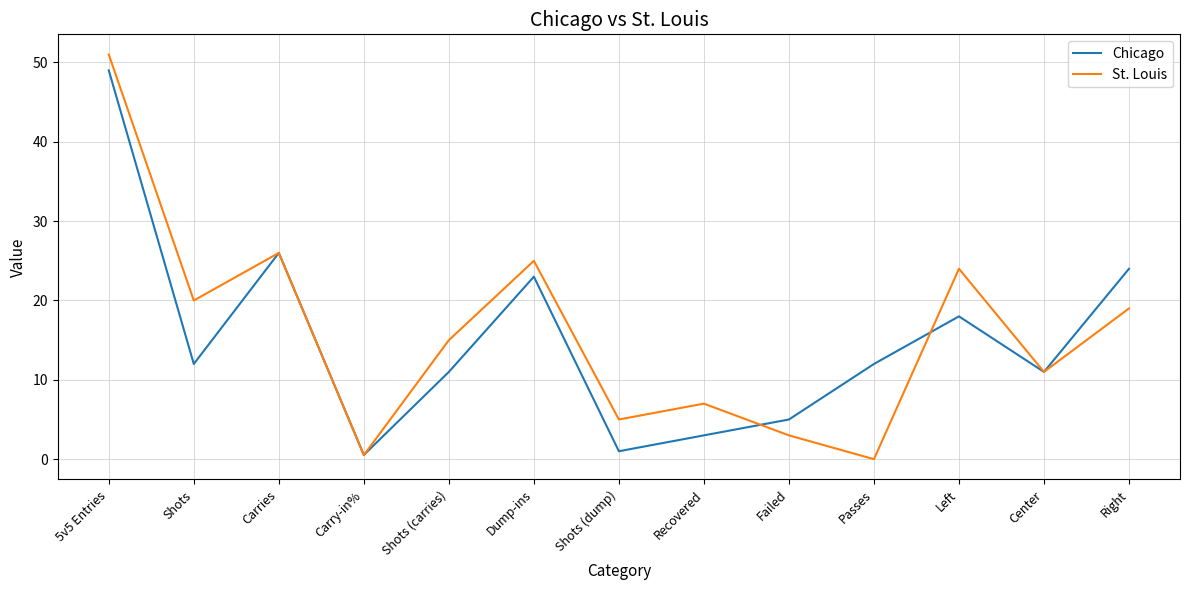

Rank the series at 5v5 Entries from highest to lowest value.

St. Louis, Chicago